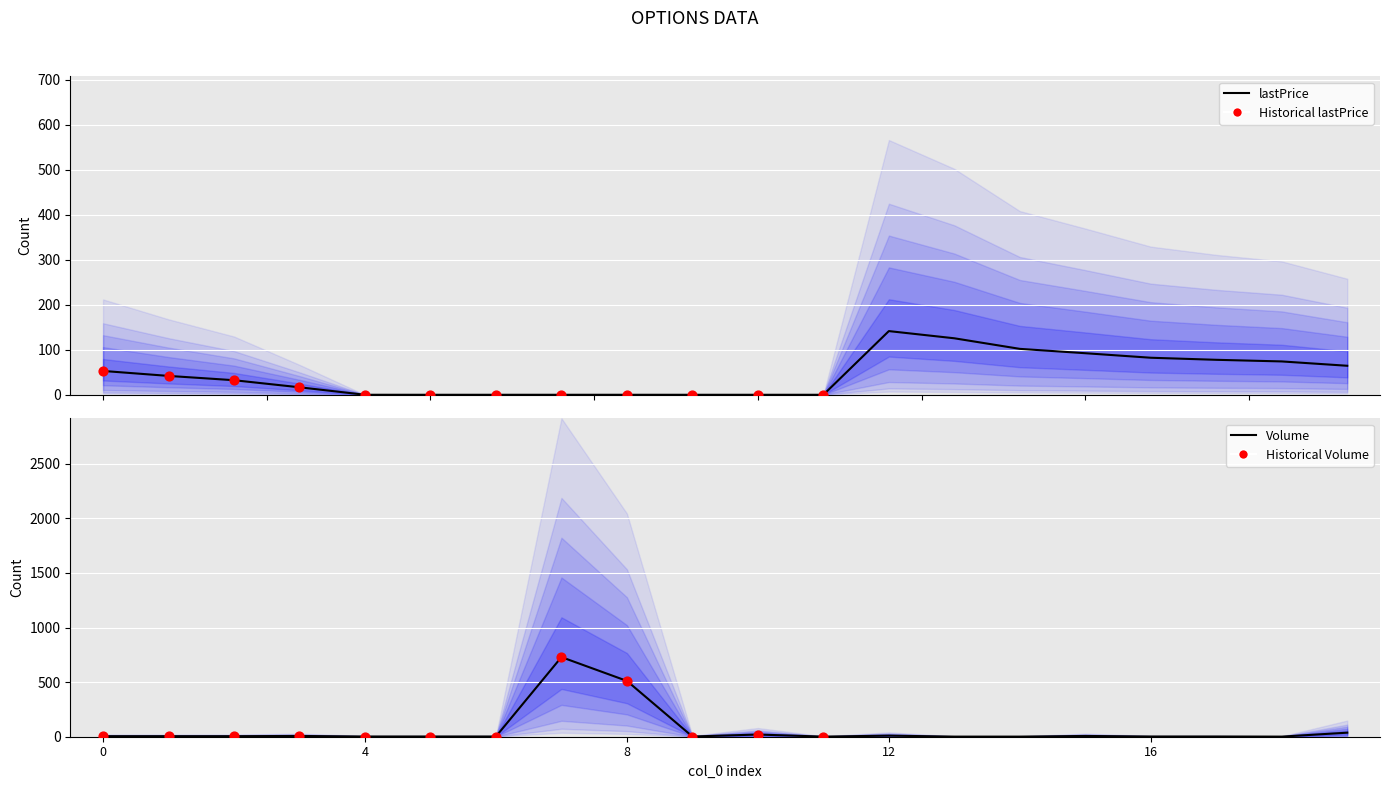

What is the total value across all series at 11?

1.0